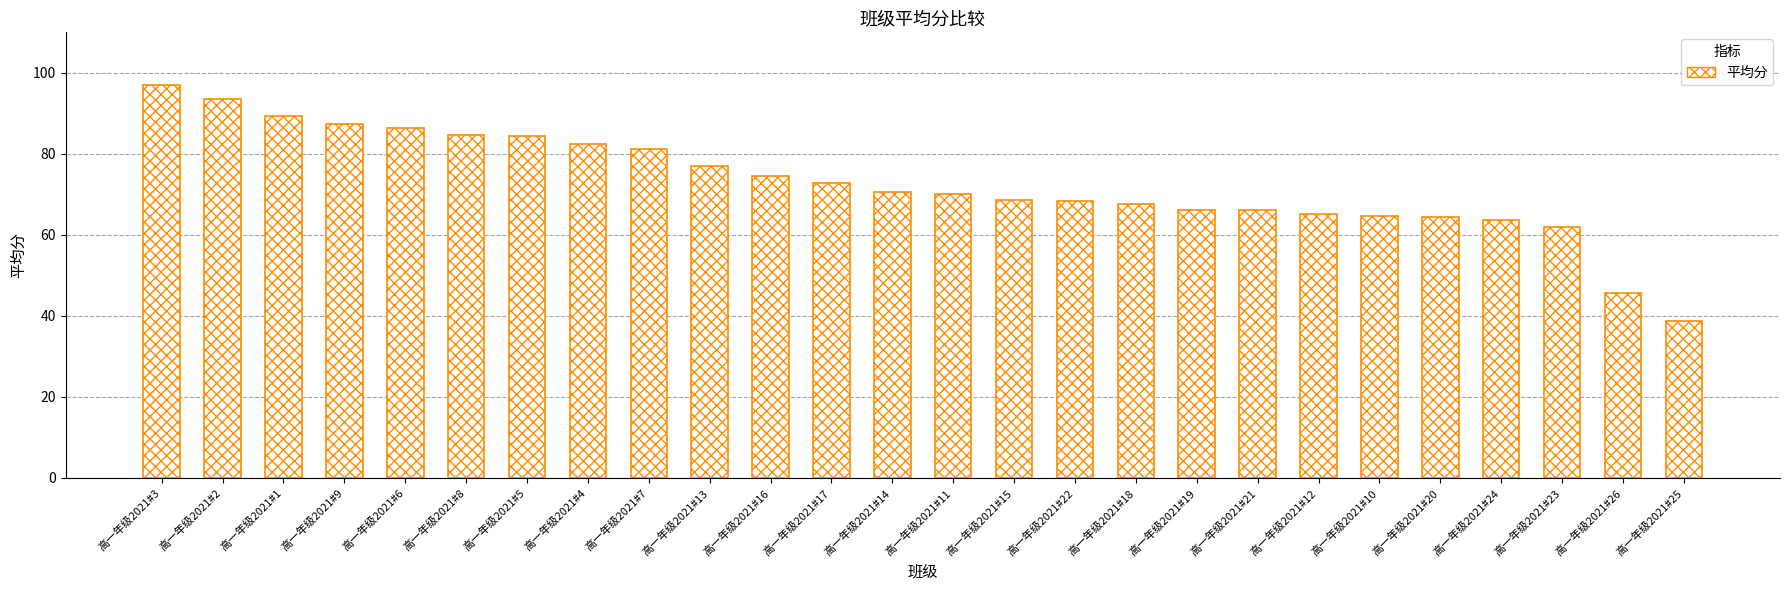

What is the change in value from 高一年级2021#14 to 高一年级2021#24?

-7.1